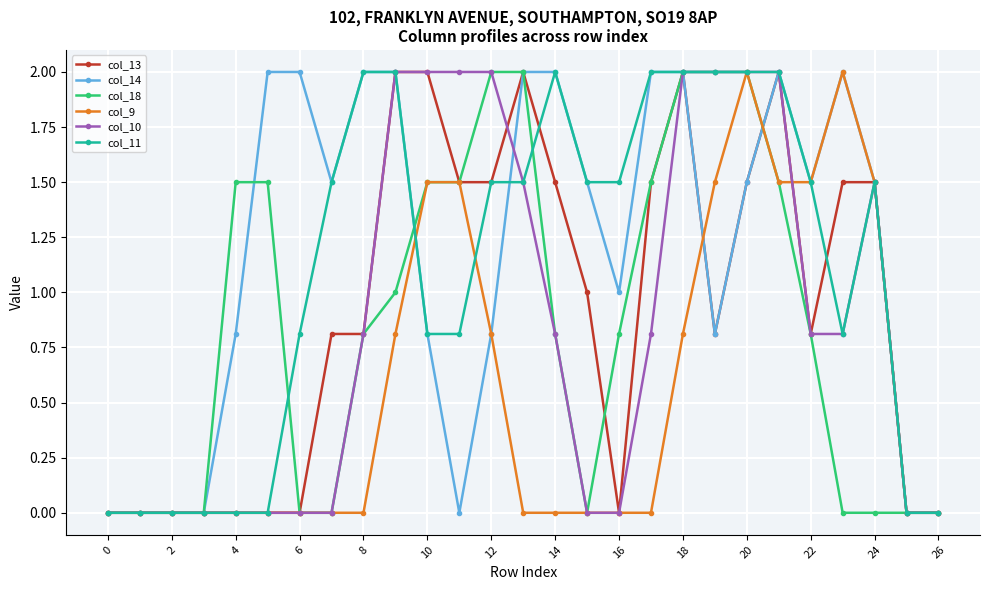

What is the maximum value shown in the chart?

2.0